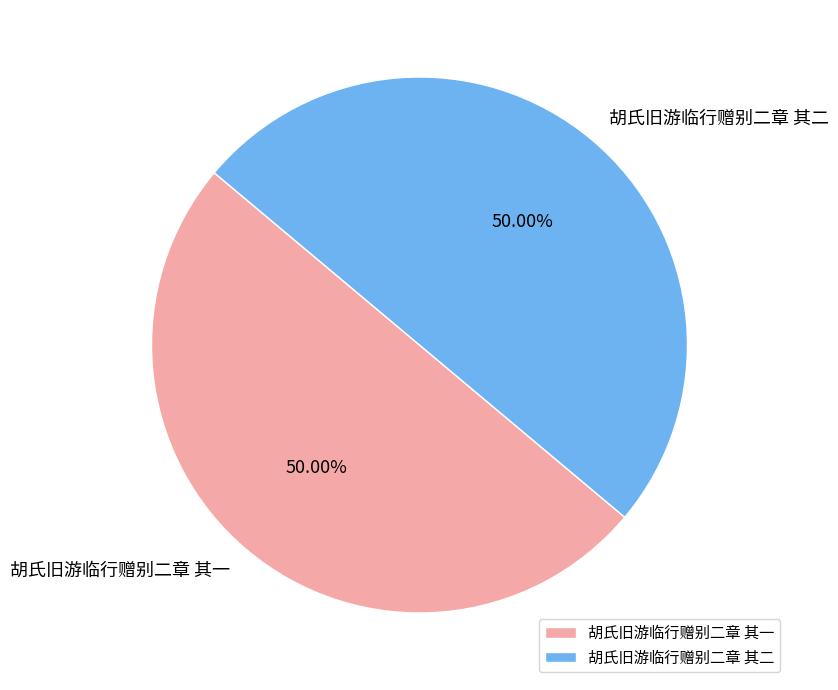

Approximately how many times larger is the value at 胡氏旧游临行赠别二章 其一 compared to 胡氏旧游临行赠别二章 其二?

1.0